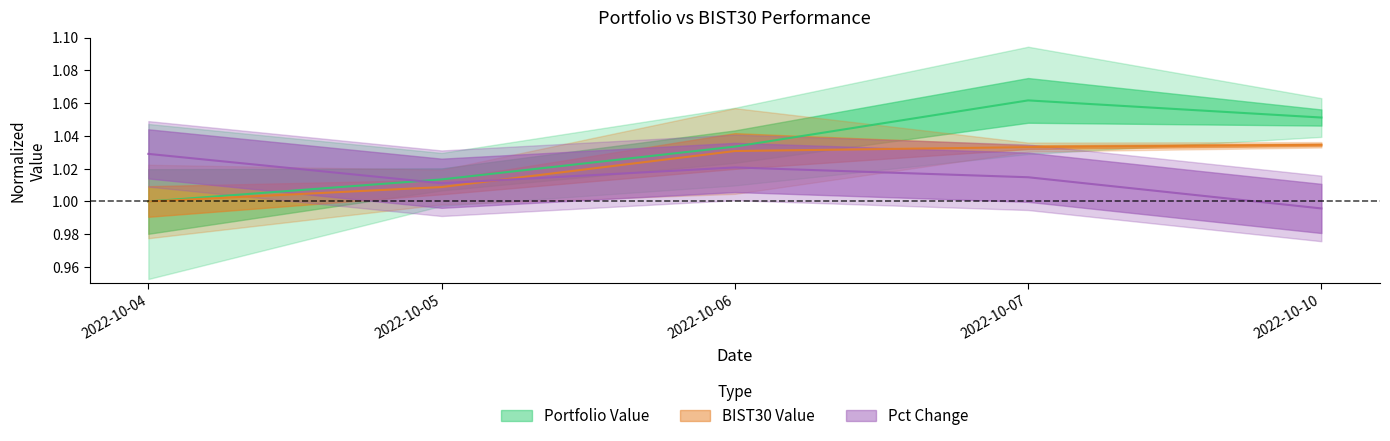

Between 2022-10-04 and 2022-10-10, which series saw the biggest shift?

Portfolio Value